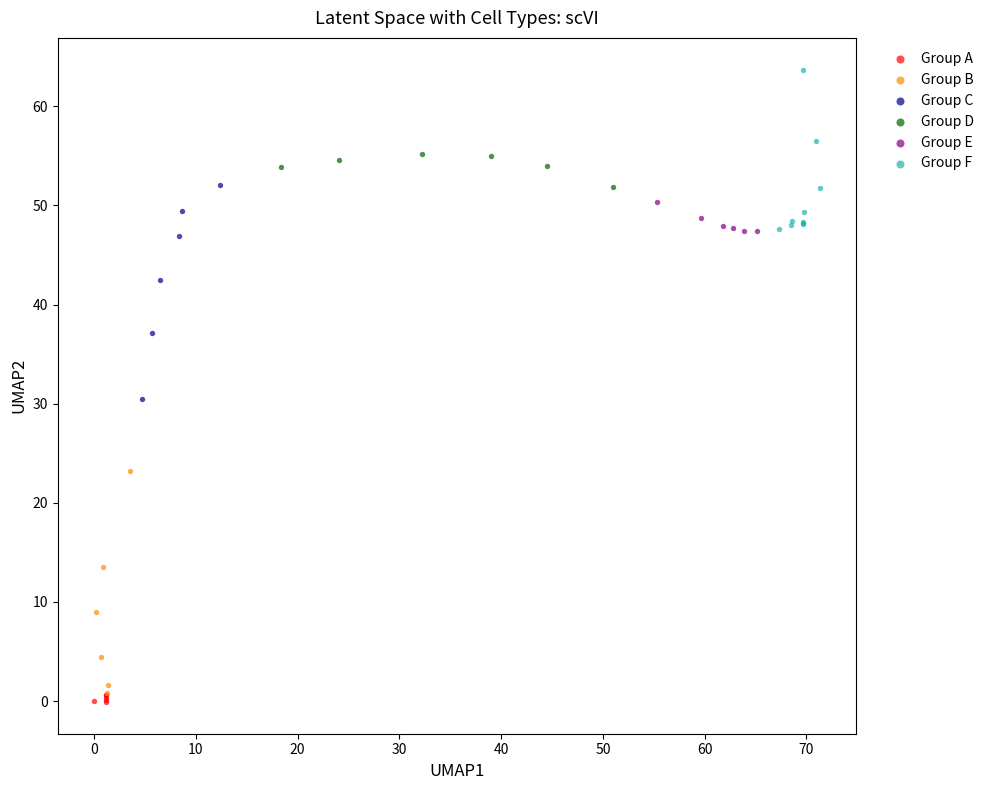

What are all the series names shown in the legend?

Group A, Group B, Group C, Group D, Group E, Group F